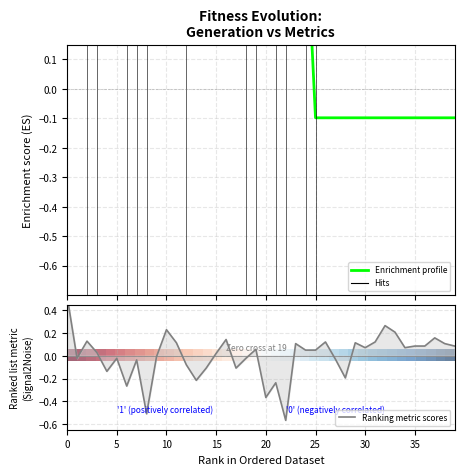

How many categories are shown in the chart?

40